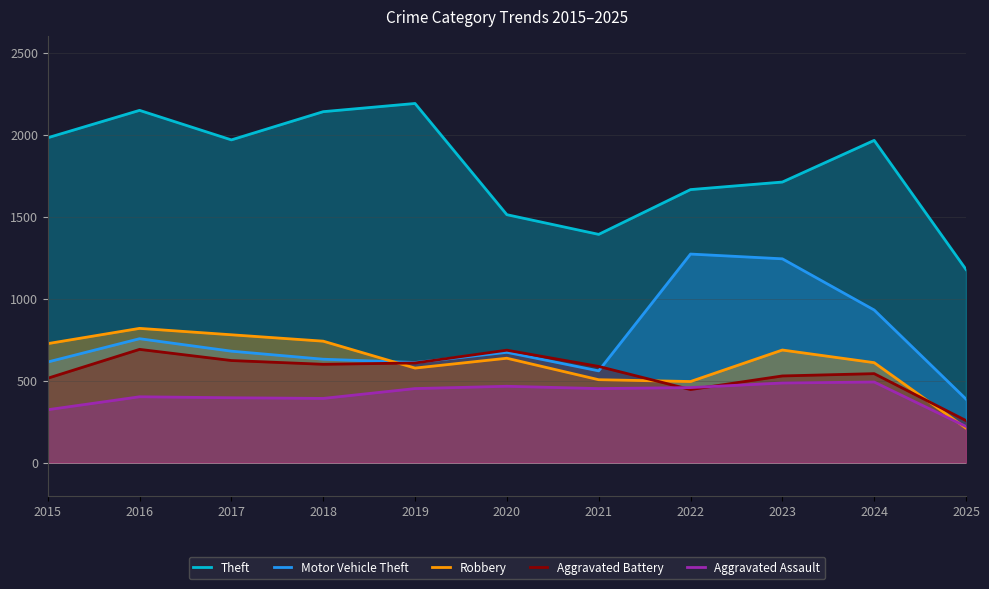

Which series has the largest total across all categories?

Theft